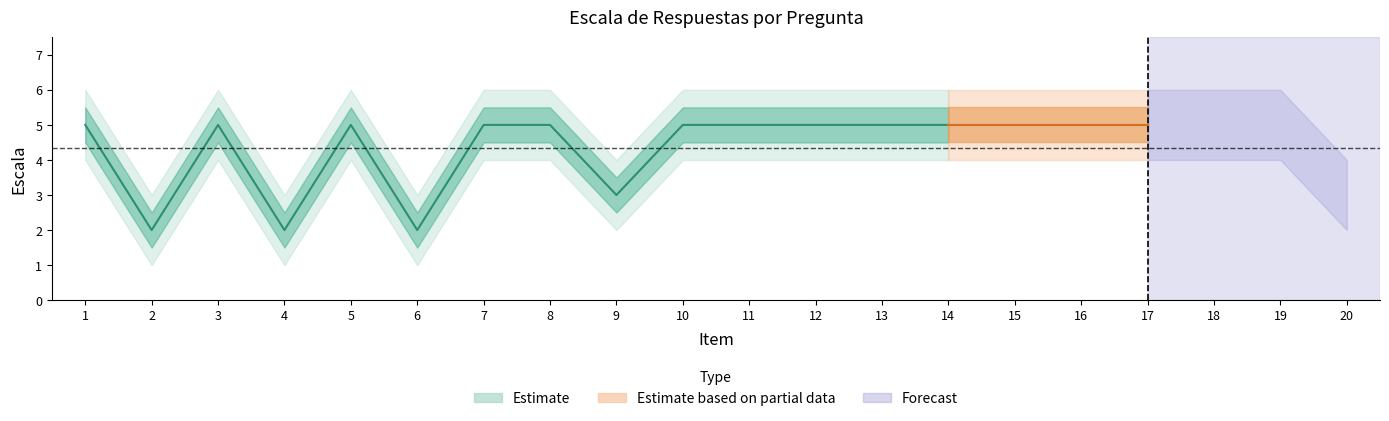

Is this an area chart (filled region under the line)?

No